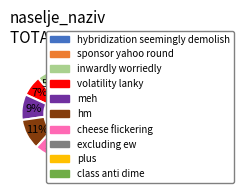

What percentage is the volatility lanky slice, to the nearest percent?

7%